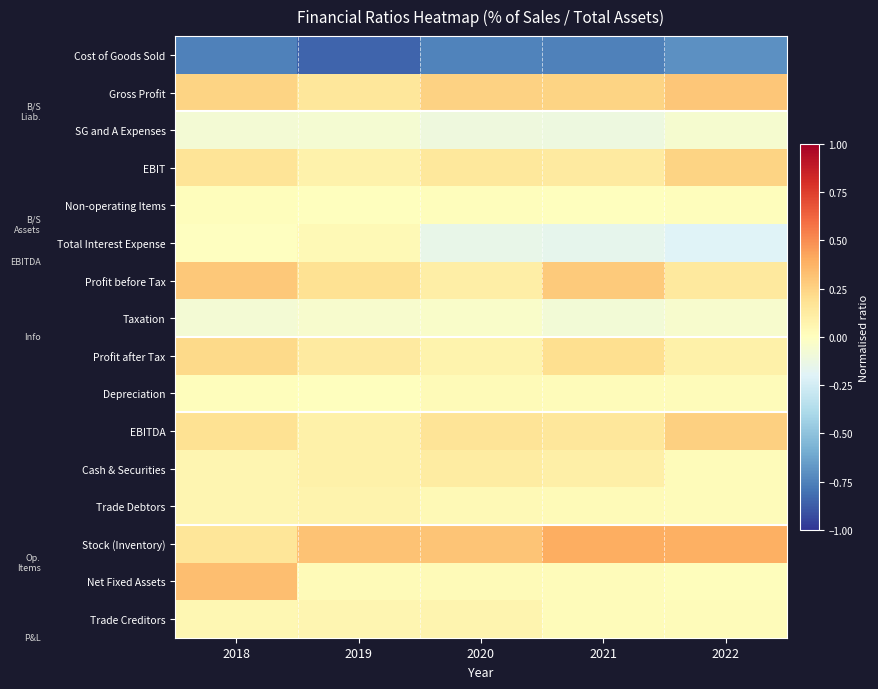

How many distinct data groups are displayed?

16